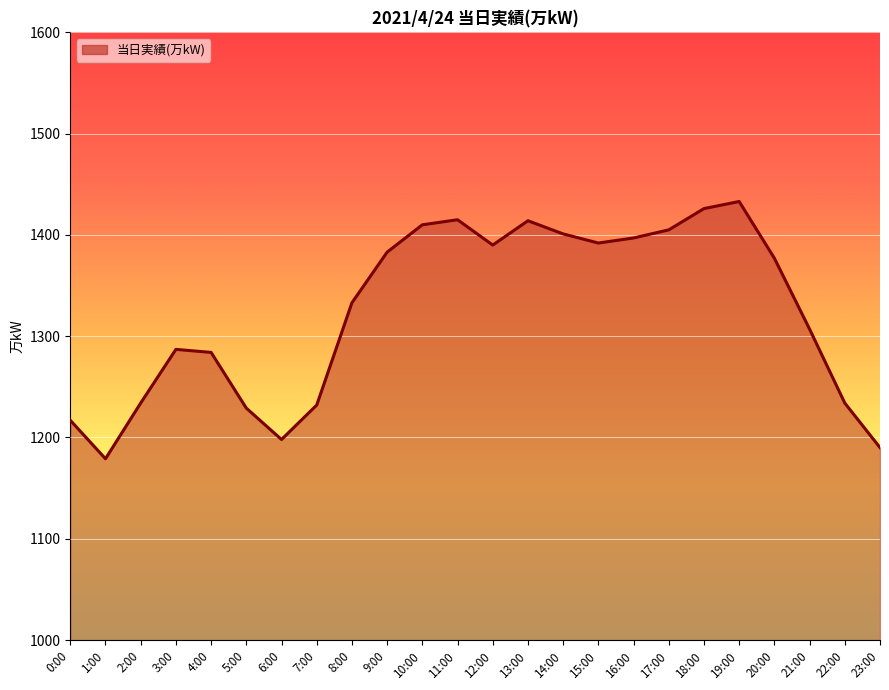

What position from the left is 17:00?

18